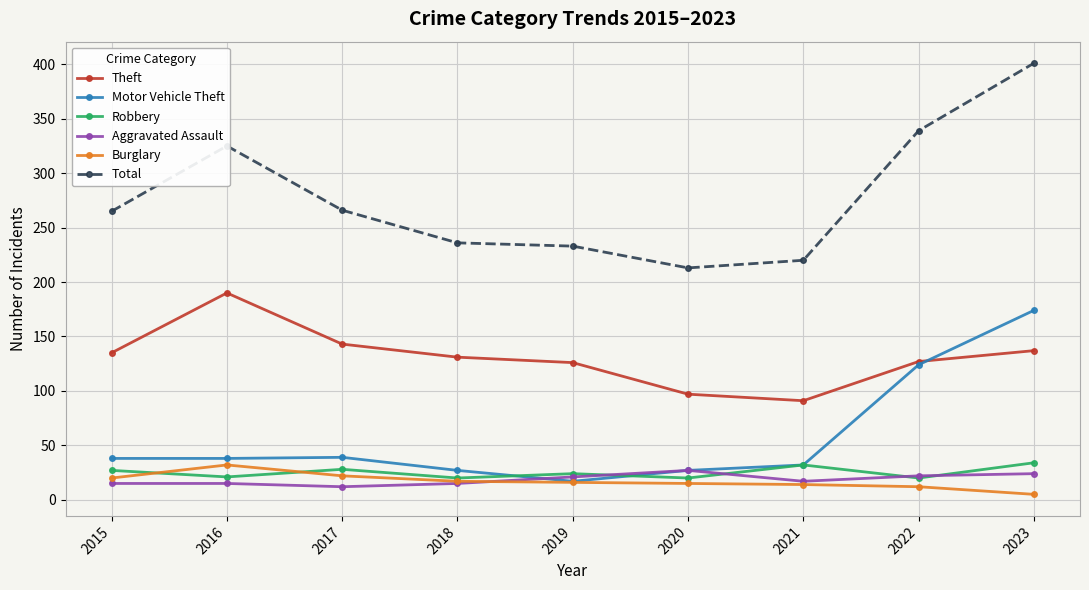

The value of Motor Vehicle Theft at 2019 is 17. True or false?

True